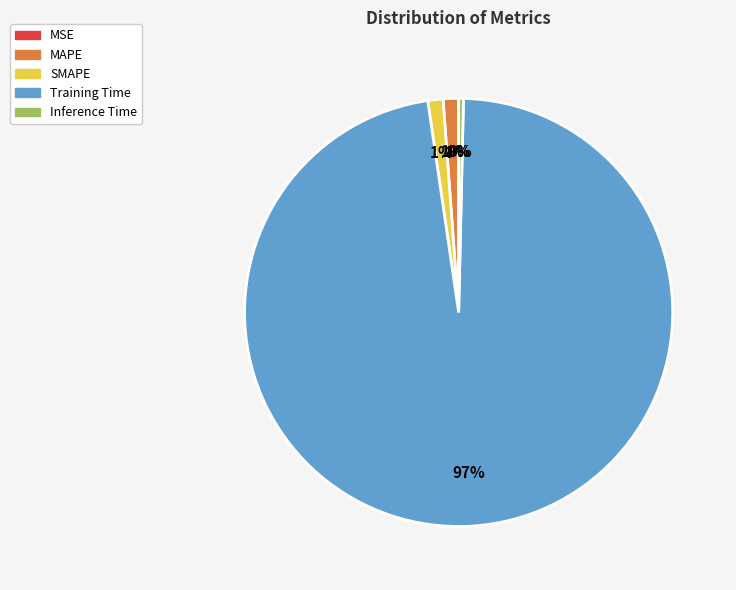

What is the largest slice in the pie chart?

Training Time